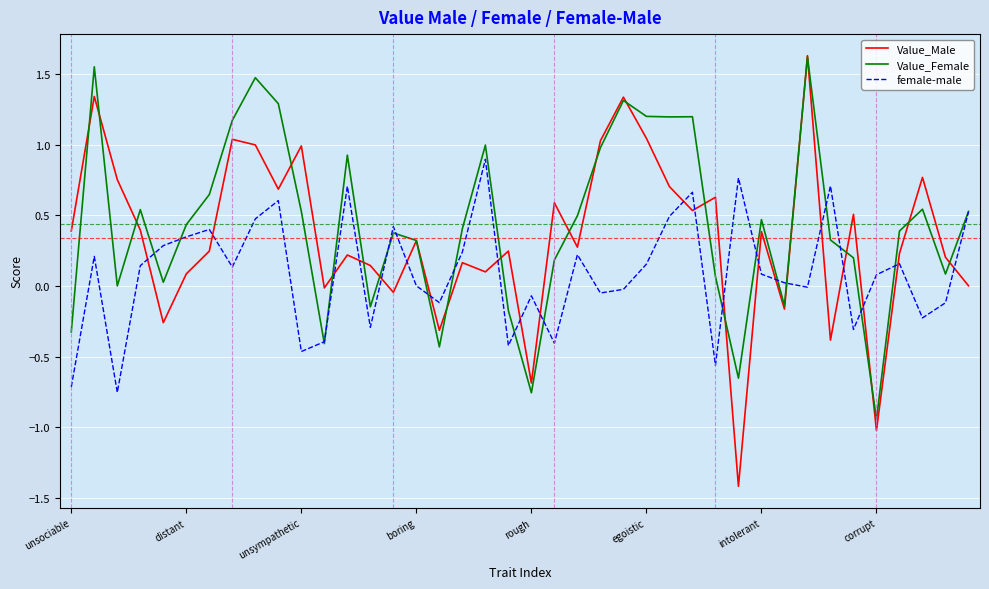

Which series has the largest range (max minus min)?

Value_Male